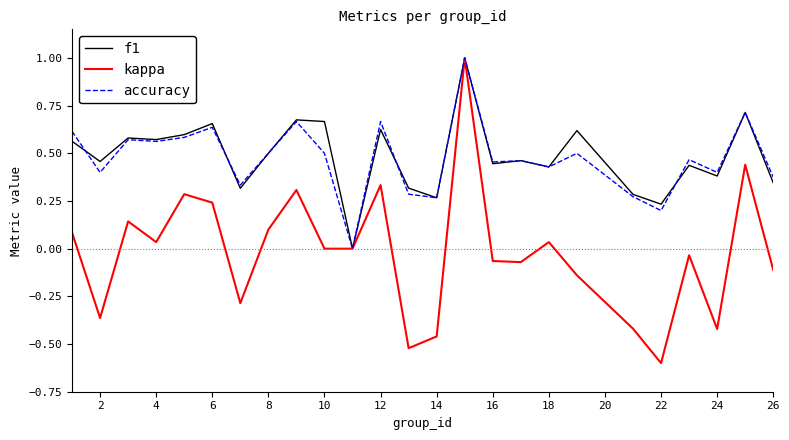

What is the minimum value shown in the chart?

-0.6